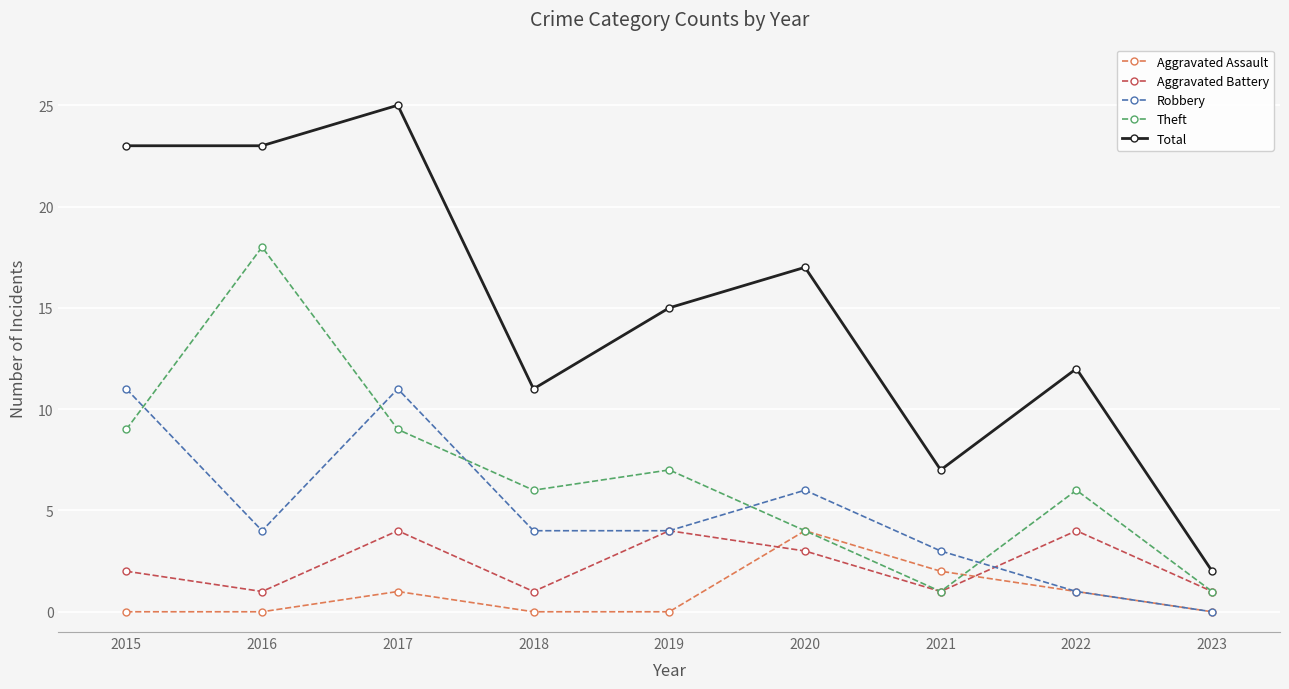

Does the chart display data point markers on the line(s)?

Yes